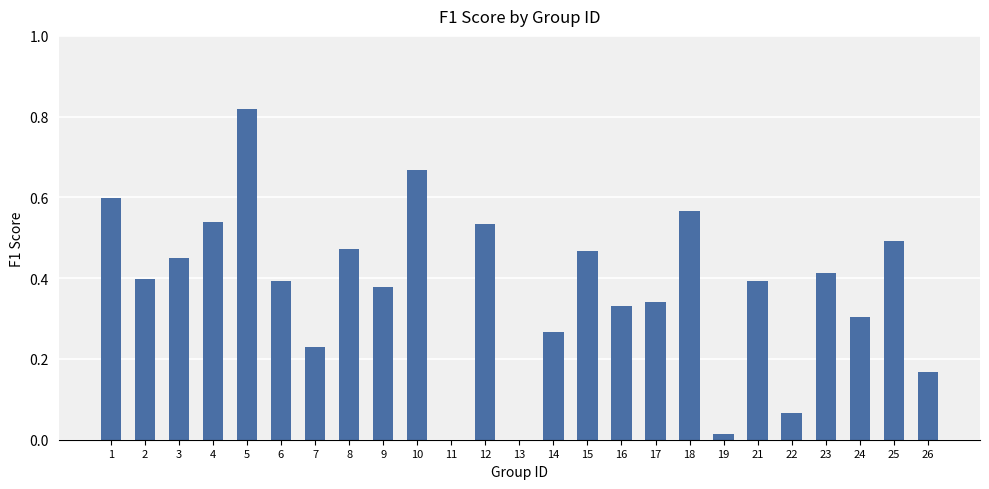

What is the change in value from 3 to 10?

+0.2